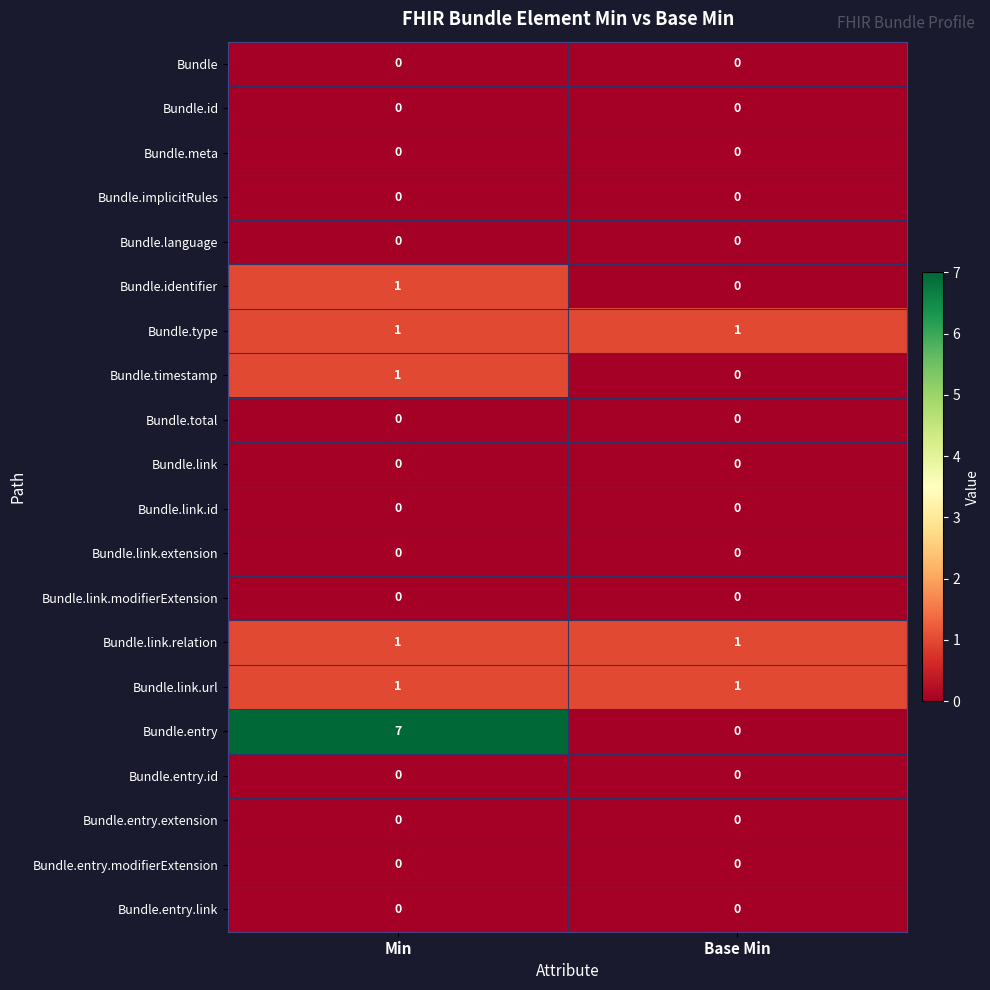

Rank the categories by Bundle.timestamp value from highest to lowest.

Min, Base Min